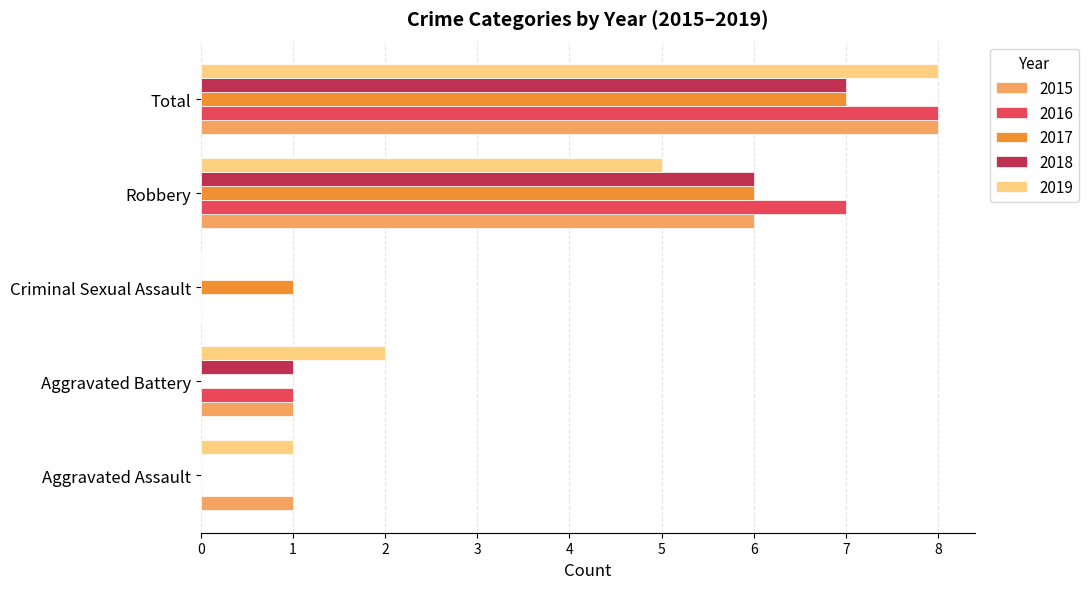

The 2017 series shows 0 at Criminal Sexual Assault. True or false?

False